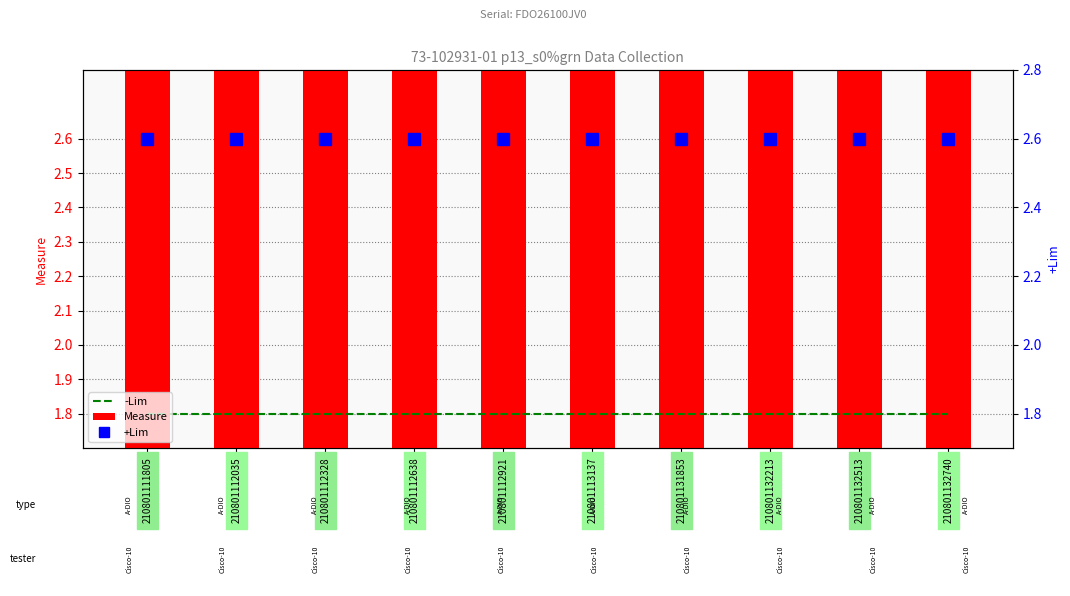

List the labels in order of +Lim value, smallest first.

210801111805, 210801112035, 210801112328, 210801112638, 210801112921, 210801113137, 210801131853, 210801132213, 210801132513, 210801132740